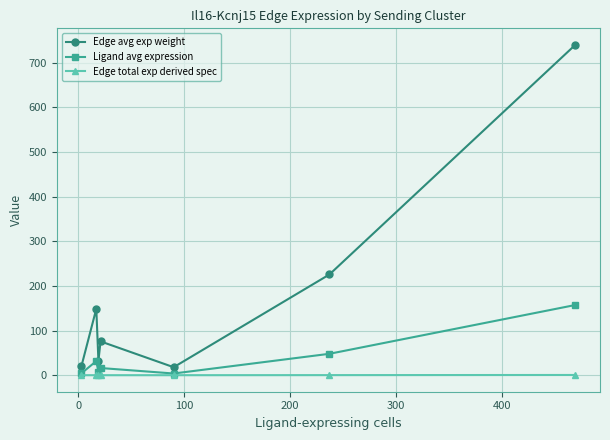

Which series has the largest range (max minus min)?

Edge avg exp weight